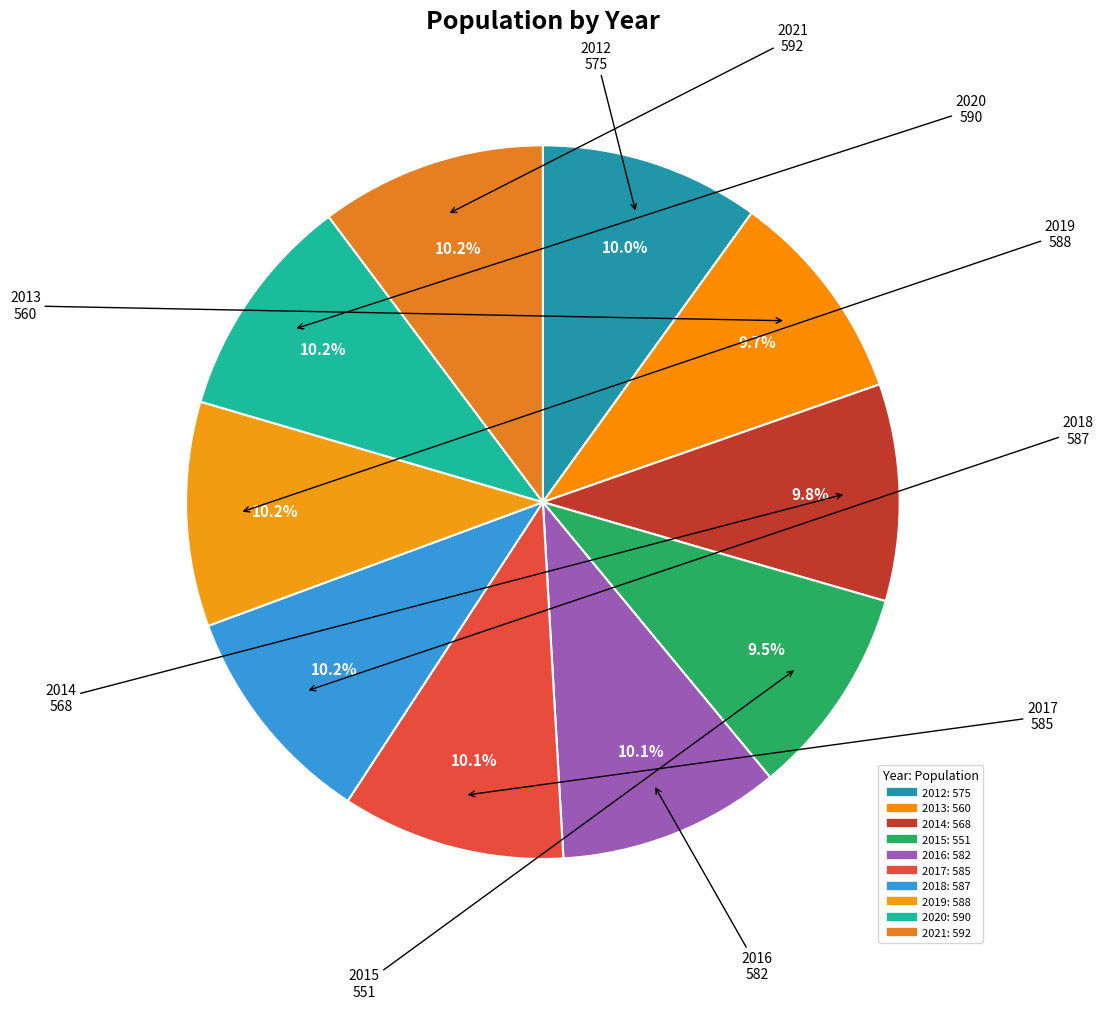

Approximately how many times larger is the value at 2021 compared to 2020?

1.0